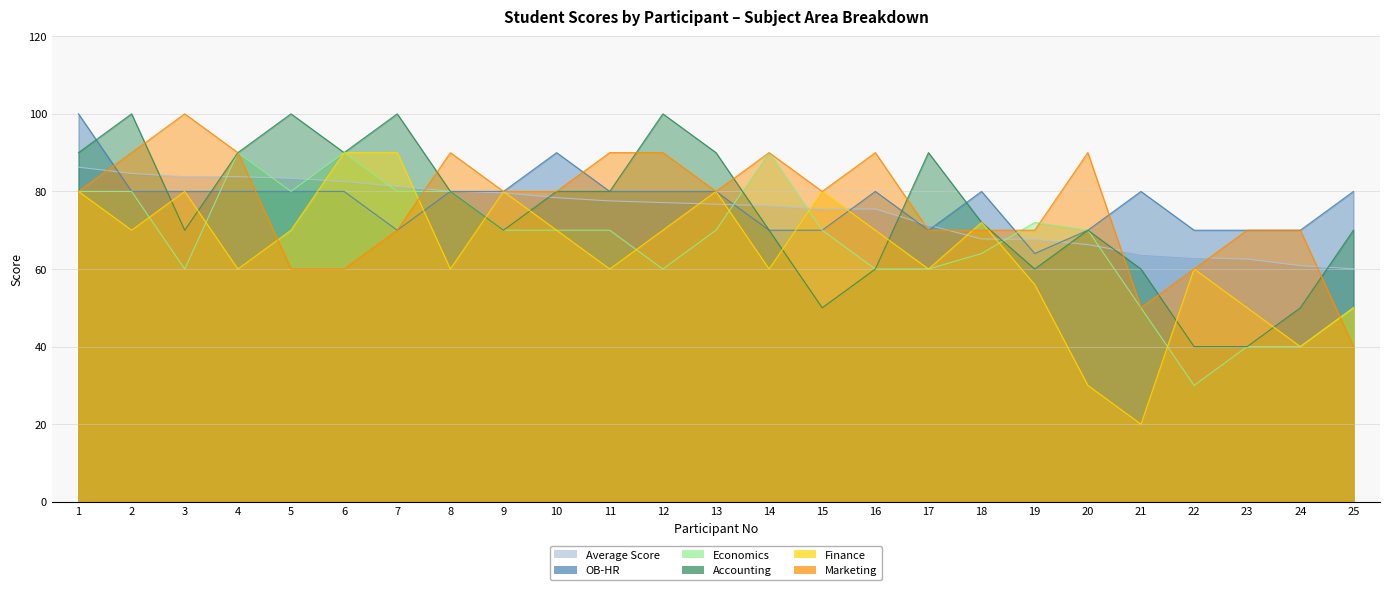

What are all the series names shown in the legend?

Average Score, OB-HR, Economics, Accounting, Finance, Marketing